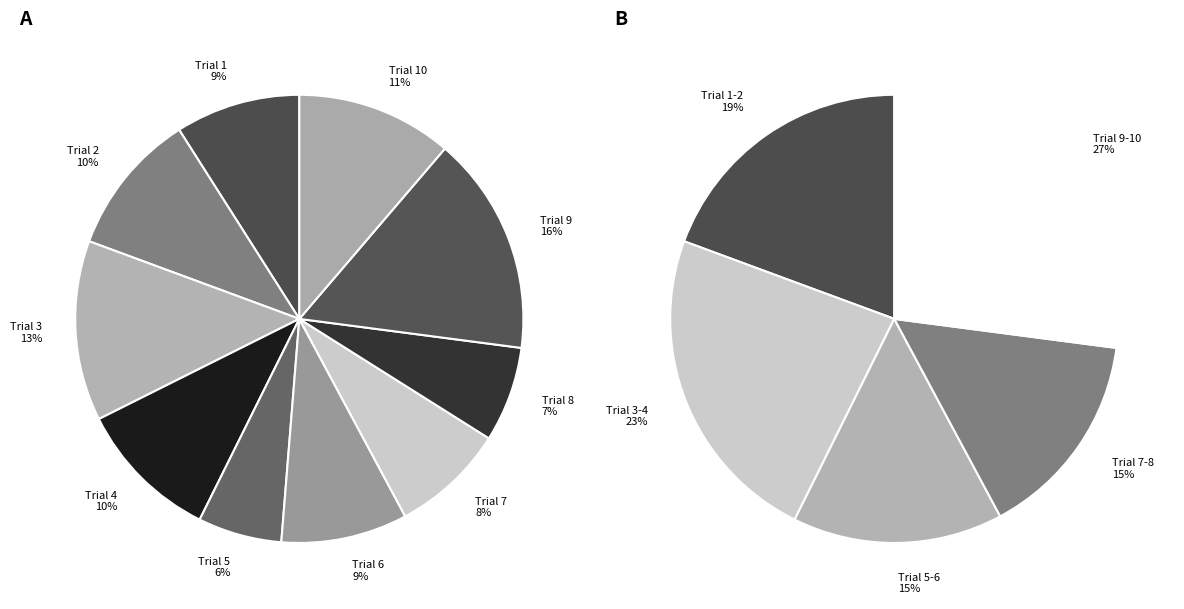

Is it true that 9 is 7% of the pie?

False